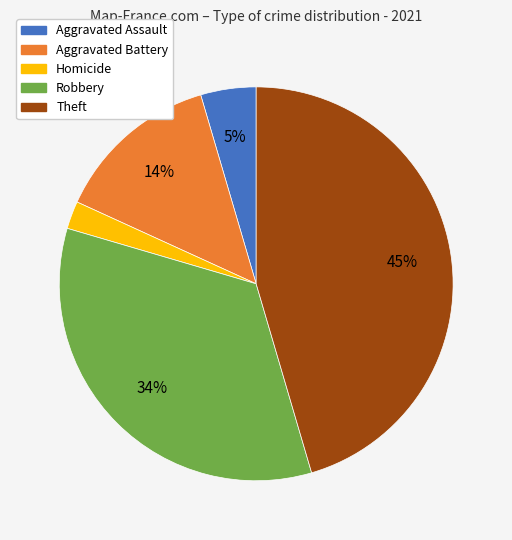

To the nearest percent, what percentage of the pie is Aggravated Battery?

14%